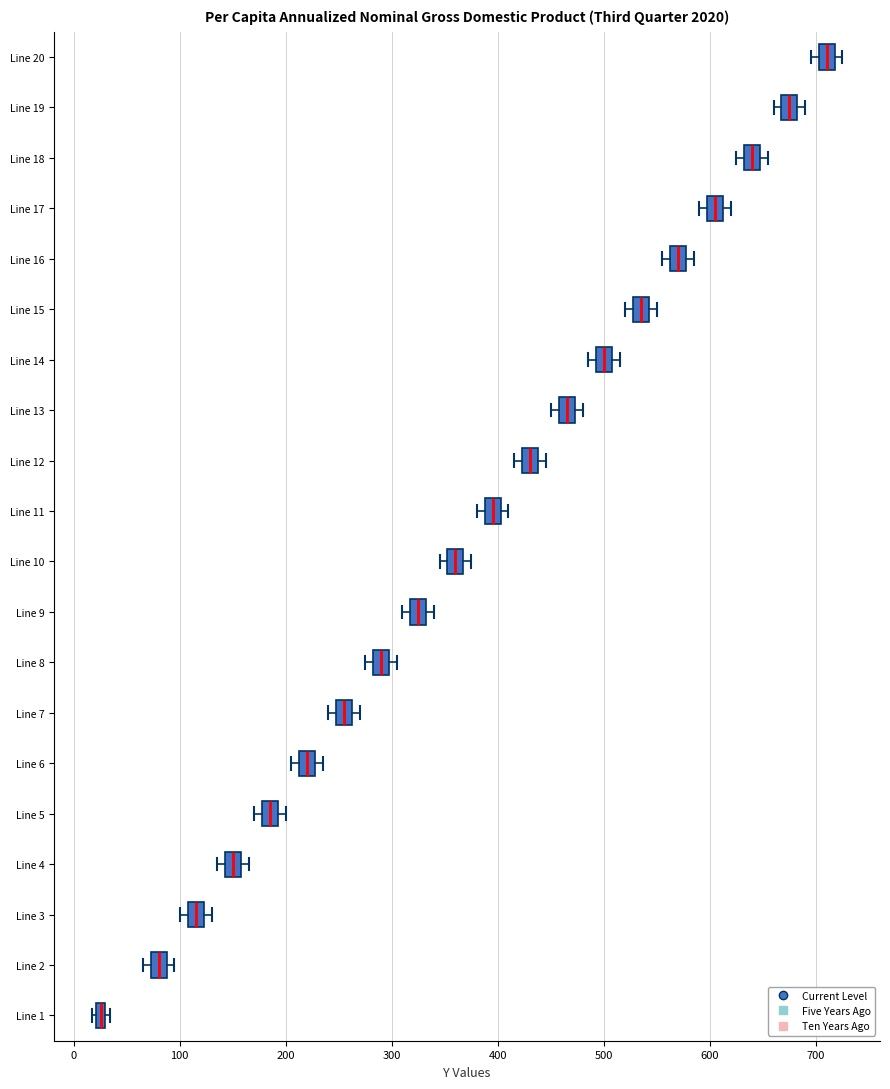

Which box's median line is the furthest to the left?

Line 1